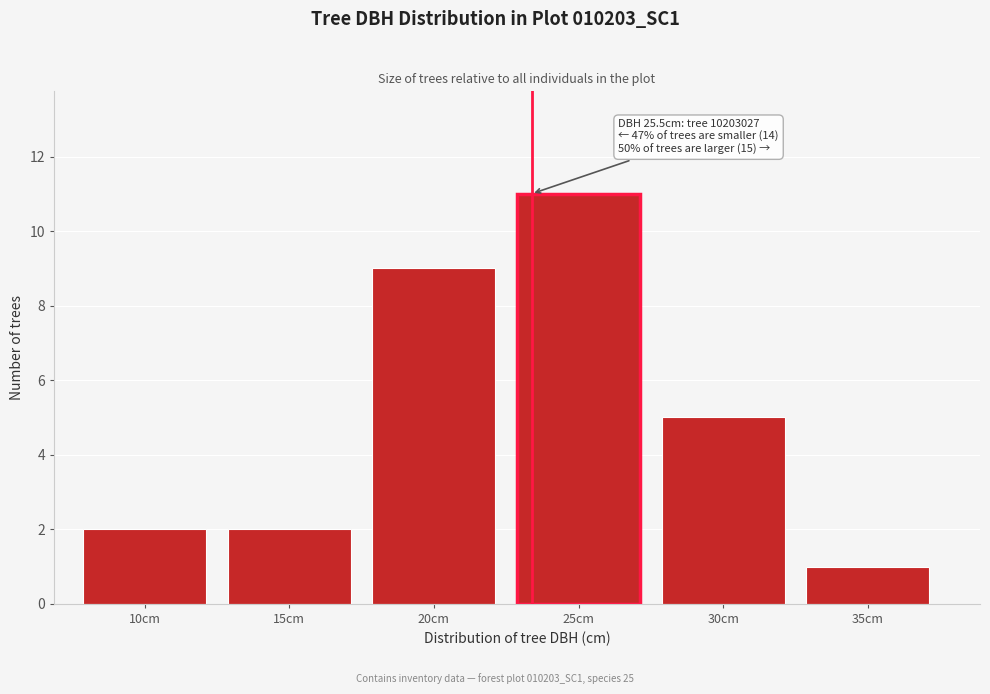

Reading left to right, extract all data points from this chart.

10cm=2	15cm=2	20cm=9	25cm=11	30cm=5	35cm=1